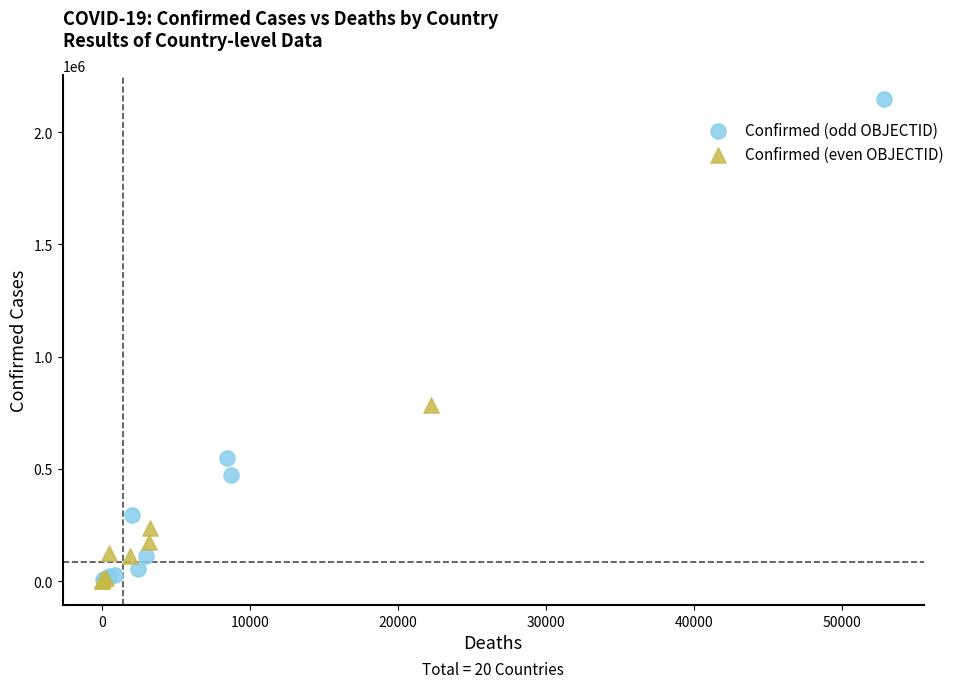

Which series has the largest Y range (max minus min)?

Confirmed (odd OBJECTID)